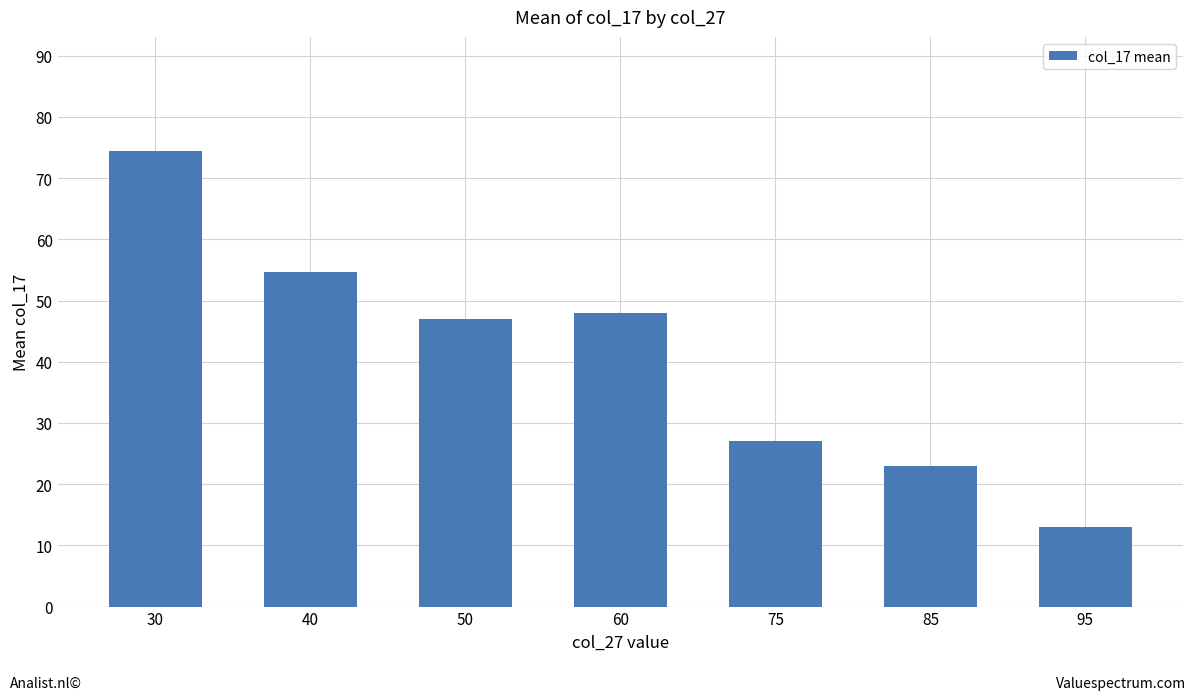

What is the change in value from 50 to 60?

+1.0